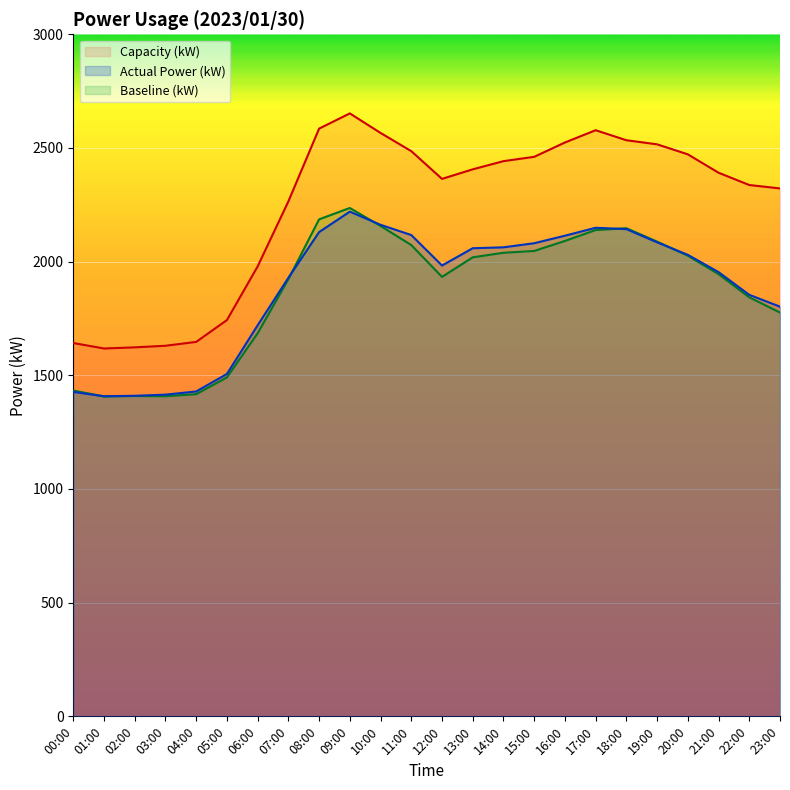

The Actual Power (kW) series shows 1720 at 06:00. True or false?

True